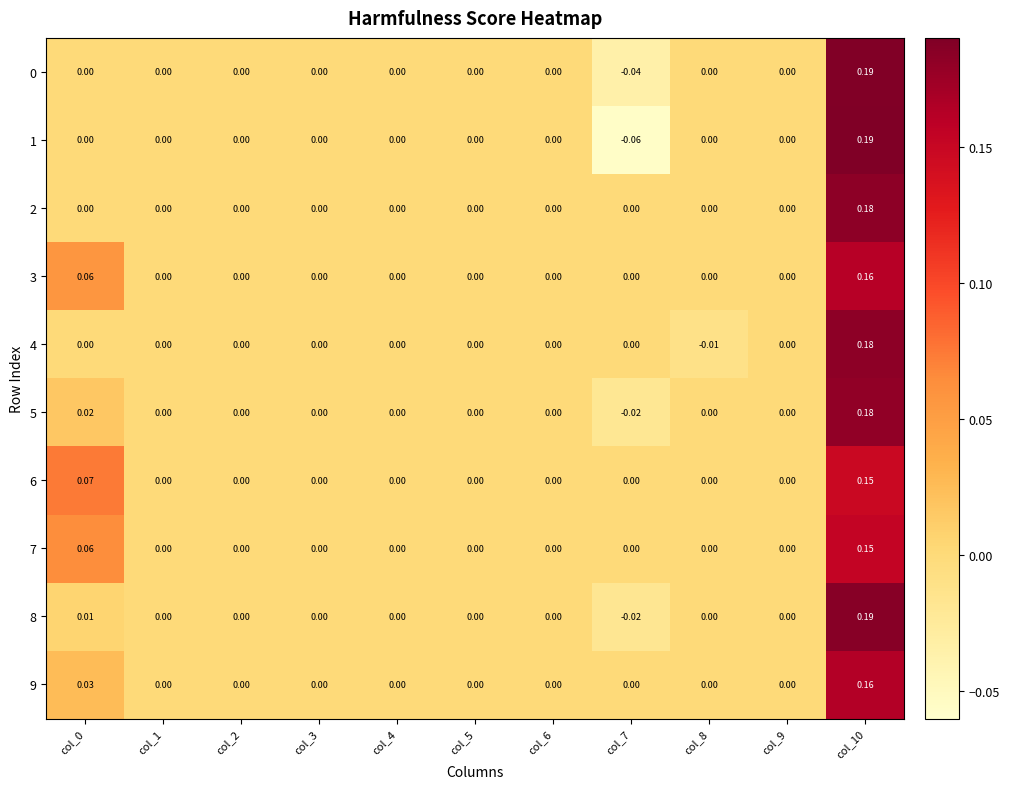

Which series changed the most between col_4 and col_8?

4